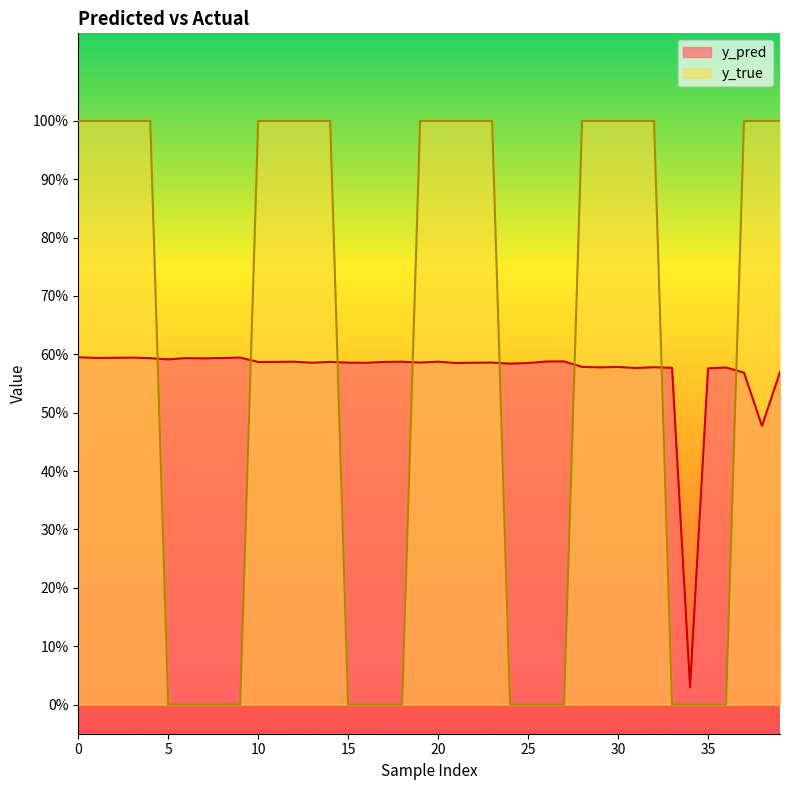

What are all the series names shown in the legend?

y_pred, y_true